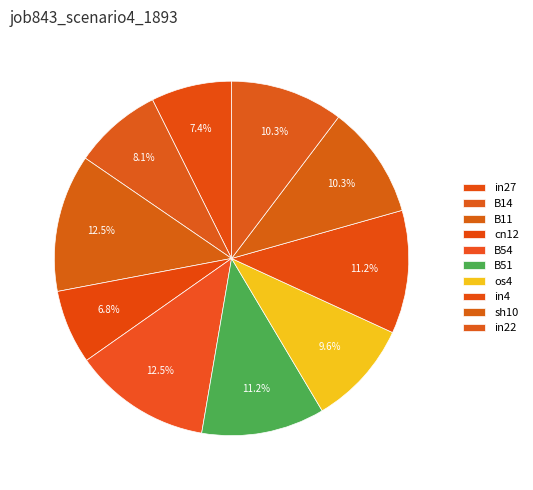

How many slices are in this pie chart?

10